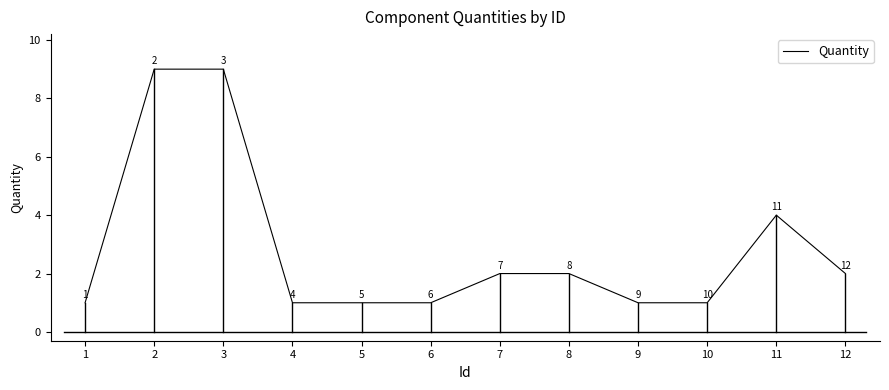

What is the greatest value displayed?

9